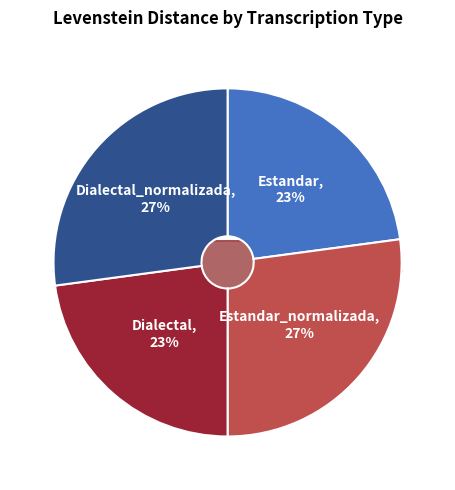

How many segments does this pie chart have?

4